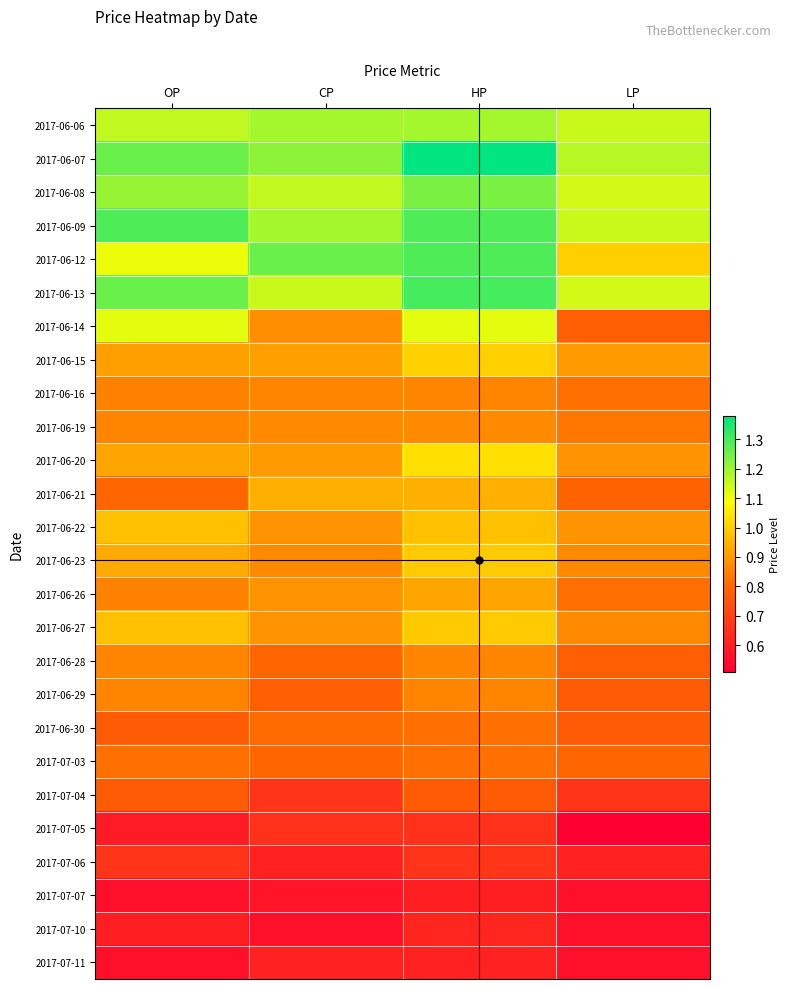

At how many categories does at least one series exceed 1?

4